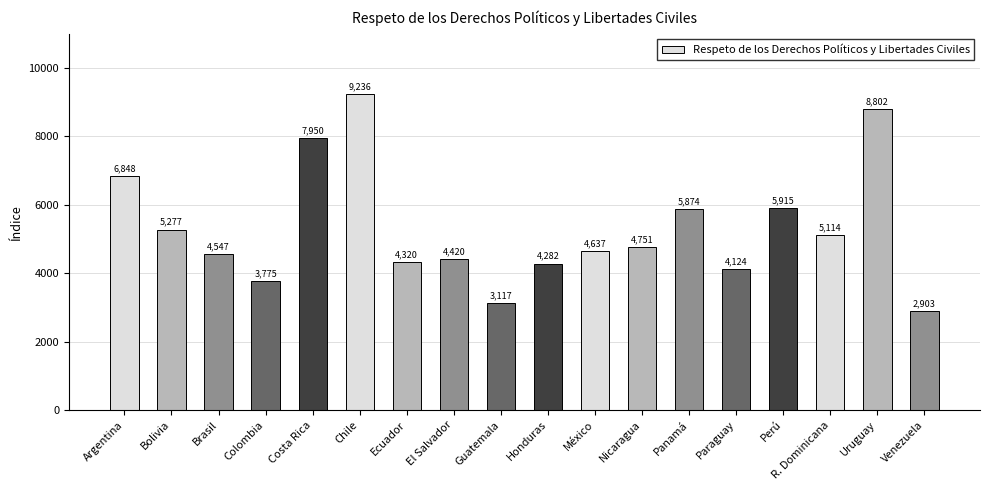

How many values are below 4751?

9